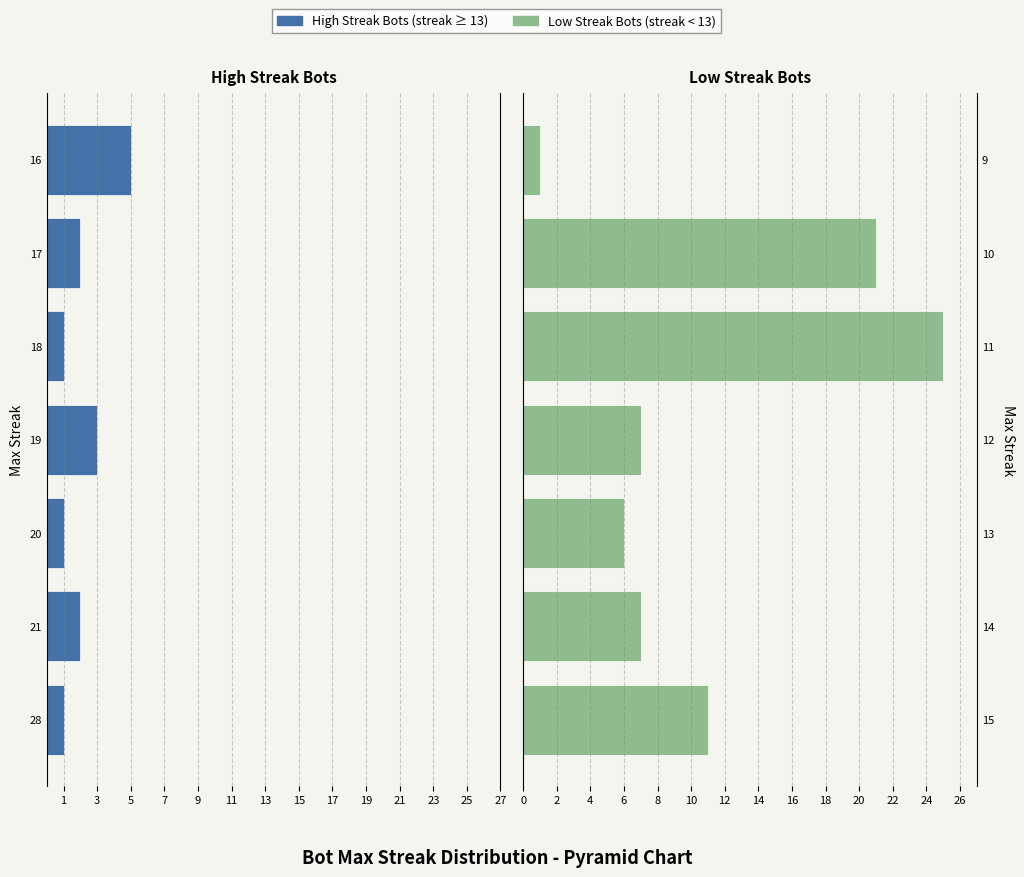

What is the sum of all High Streak Bots values?

-15